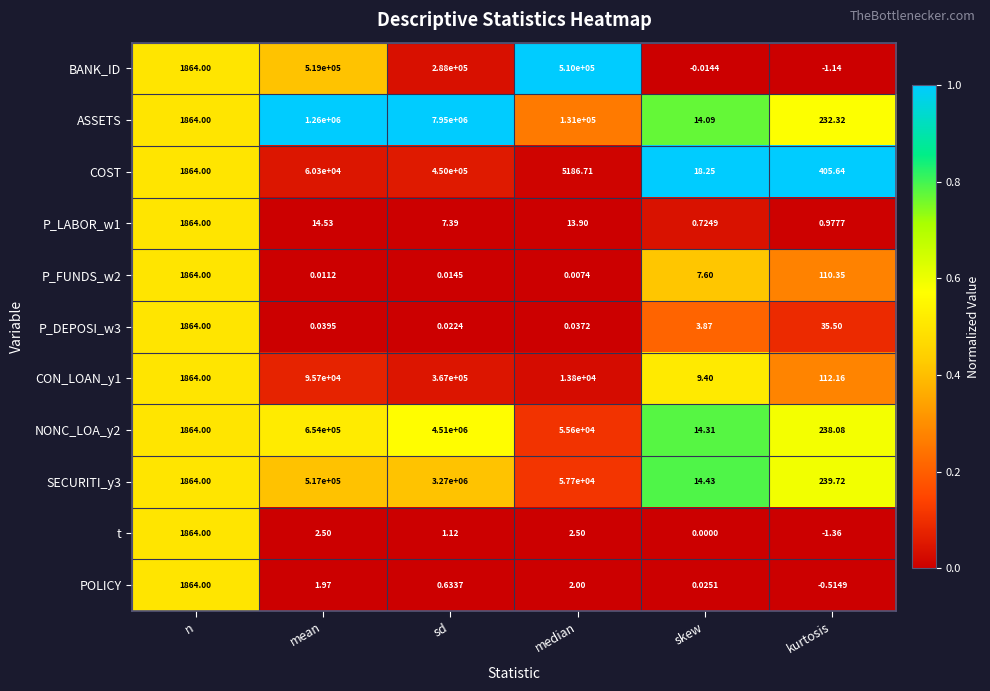

Rank the categories by POLICY value from highest to lowest.

n, median, mean, sd, skew, kurtosis